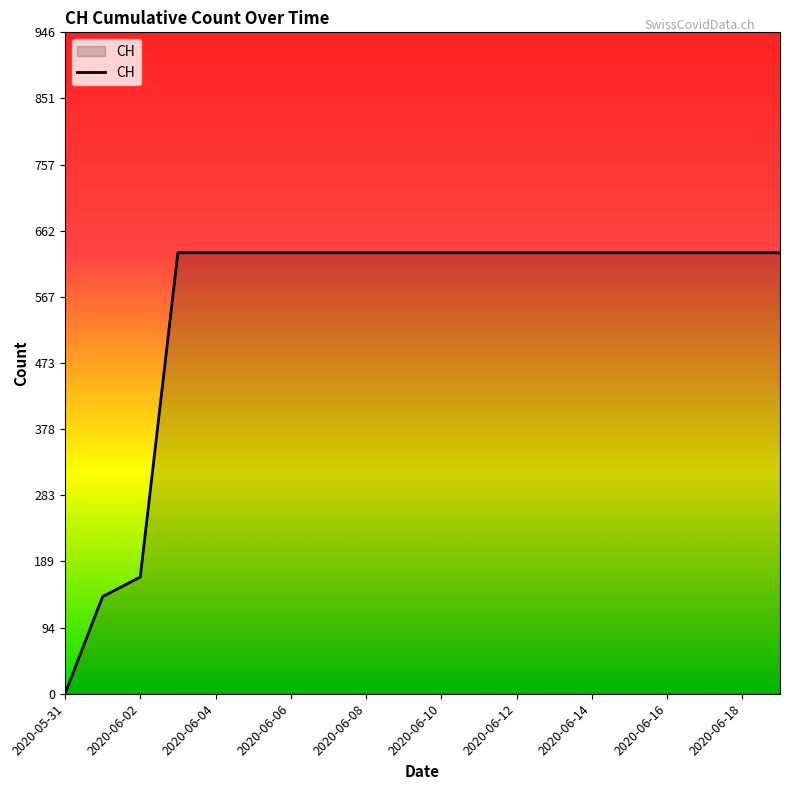

What is the maximum value shown in the chart?

631